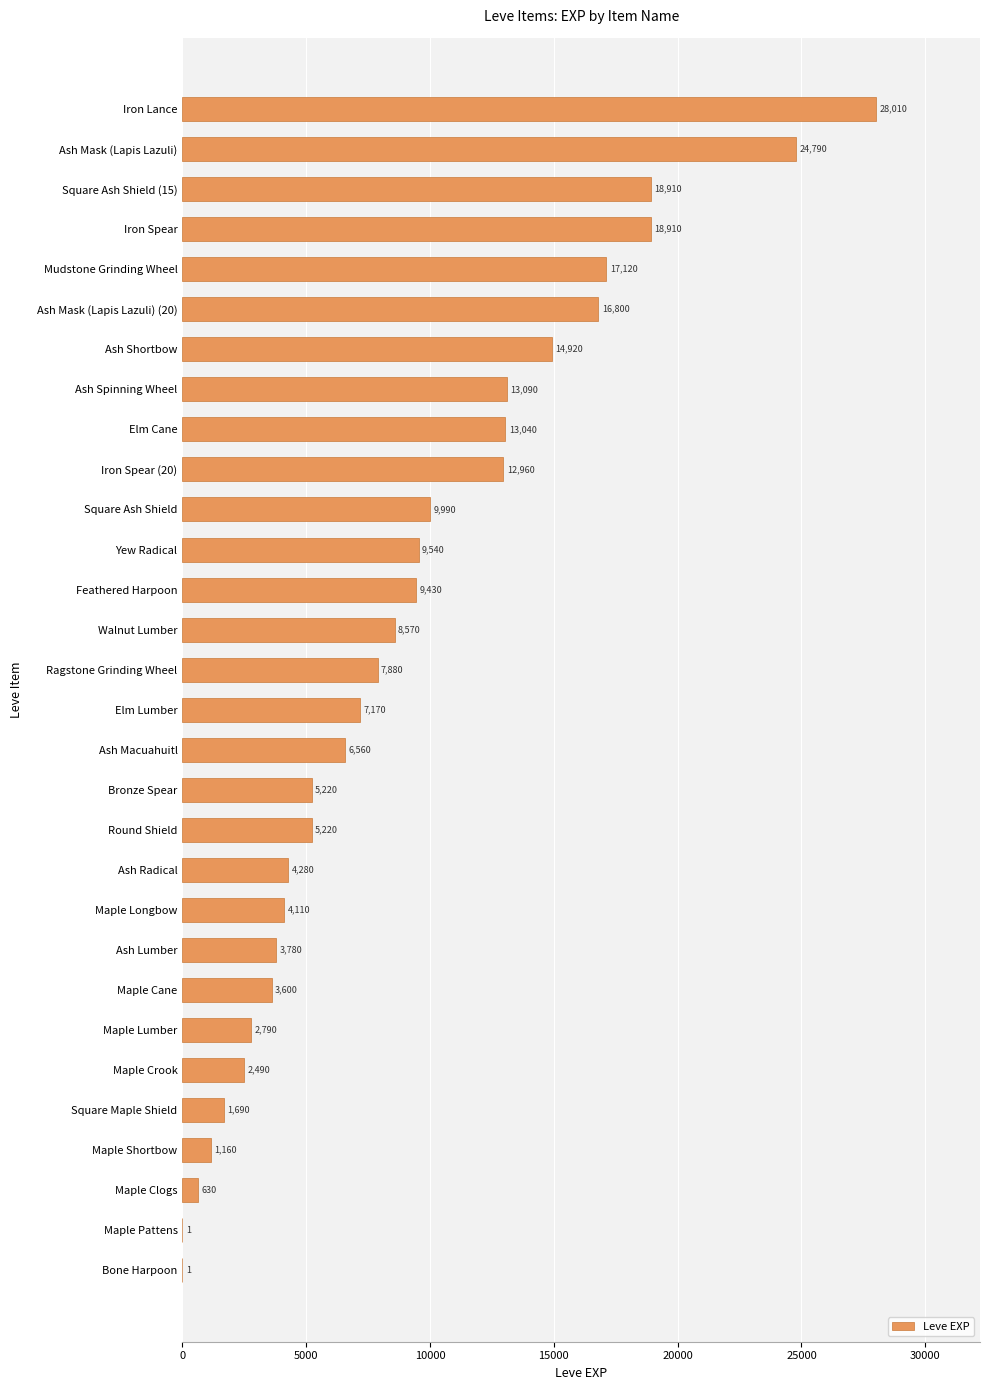

Are the bars horizontal?

Yes